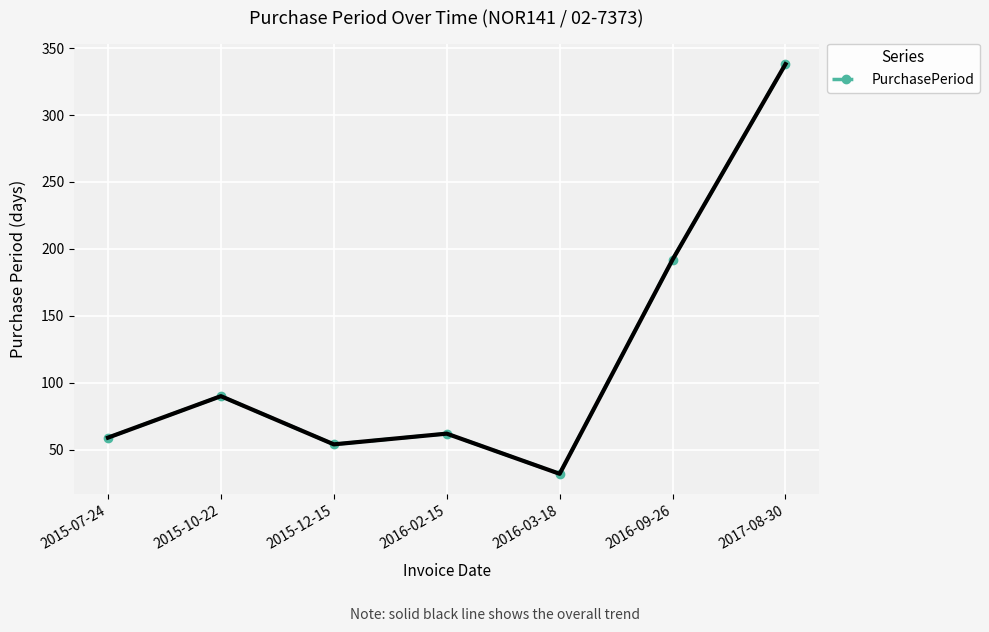

The chart shows a value of 90 at 2016-02-15. True or false?

False